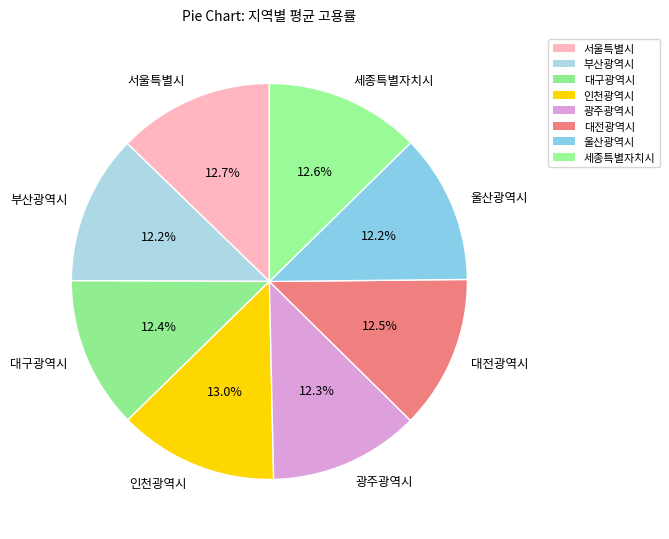

Does any single category account for the majority?

No